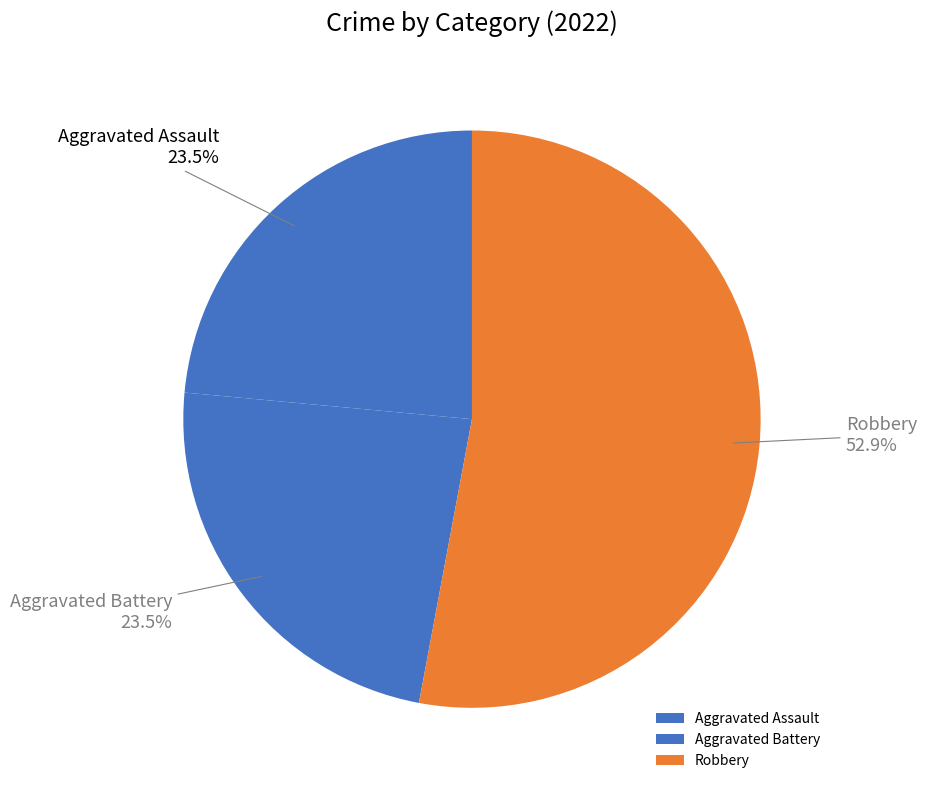

What is the majority slice?

Robbery